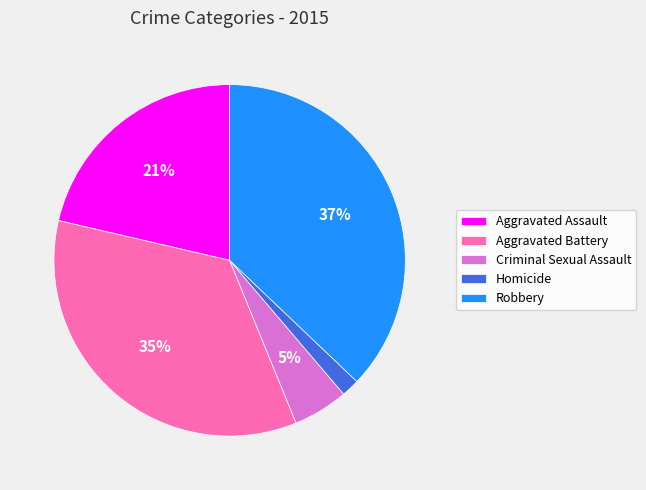

What percentage is the Aggravated Battery slice, to the nearest percent?

35%